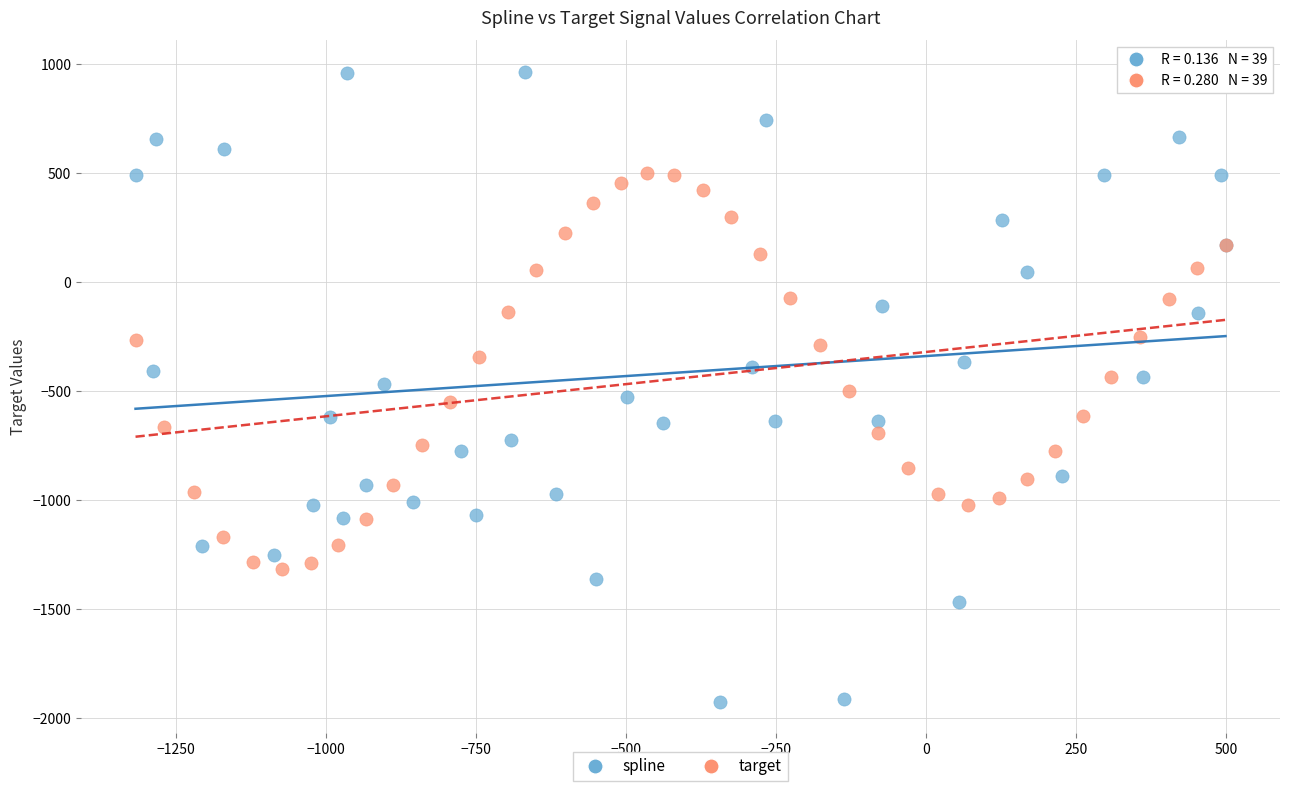

Which series has the largest Y range (max minus min)?

spline